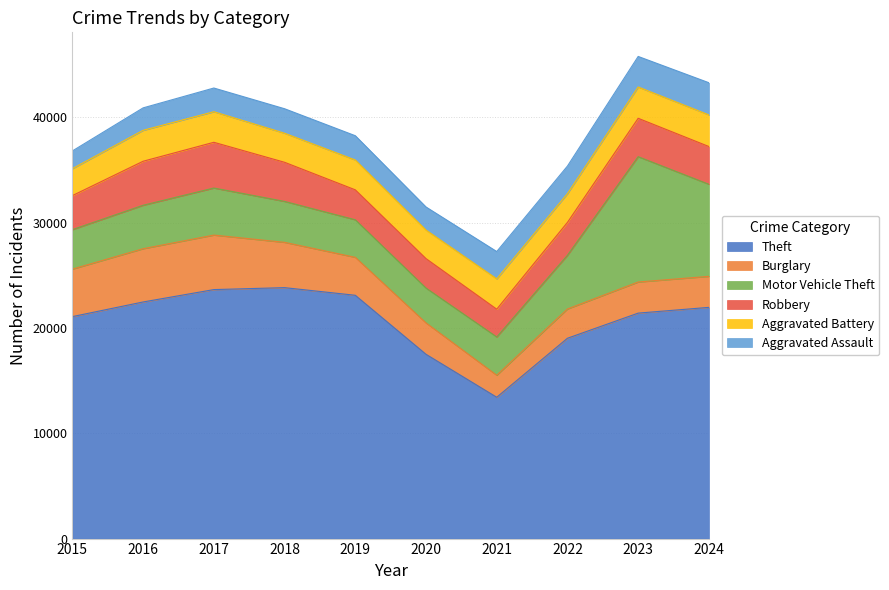

True or false: Aggravated Battery and Theft cross at least once.

False